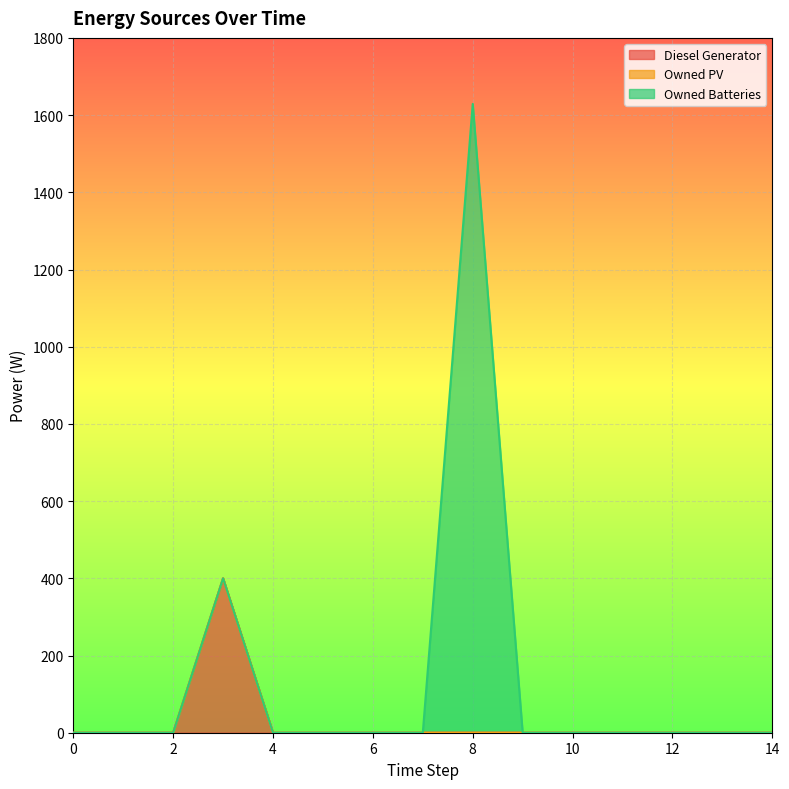

Is it true that Owned Batteries equals 2795 at 8?

False